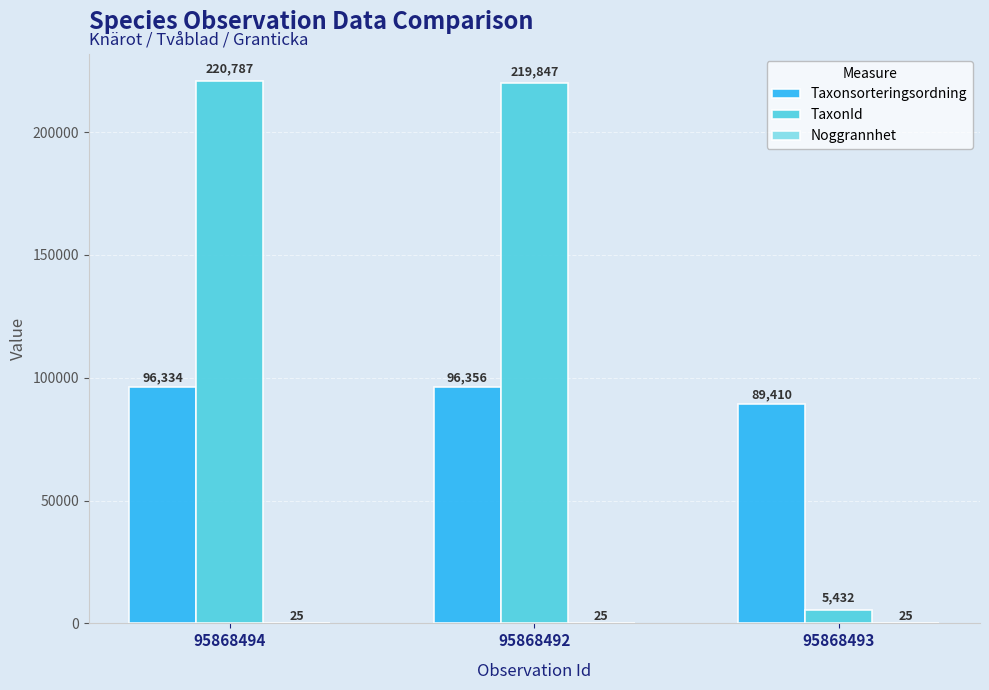

Read the Taxonsorteringsordning value at 95868494, to the nearest 50.

96350